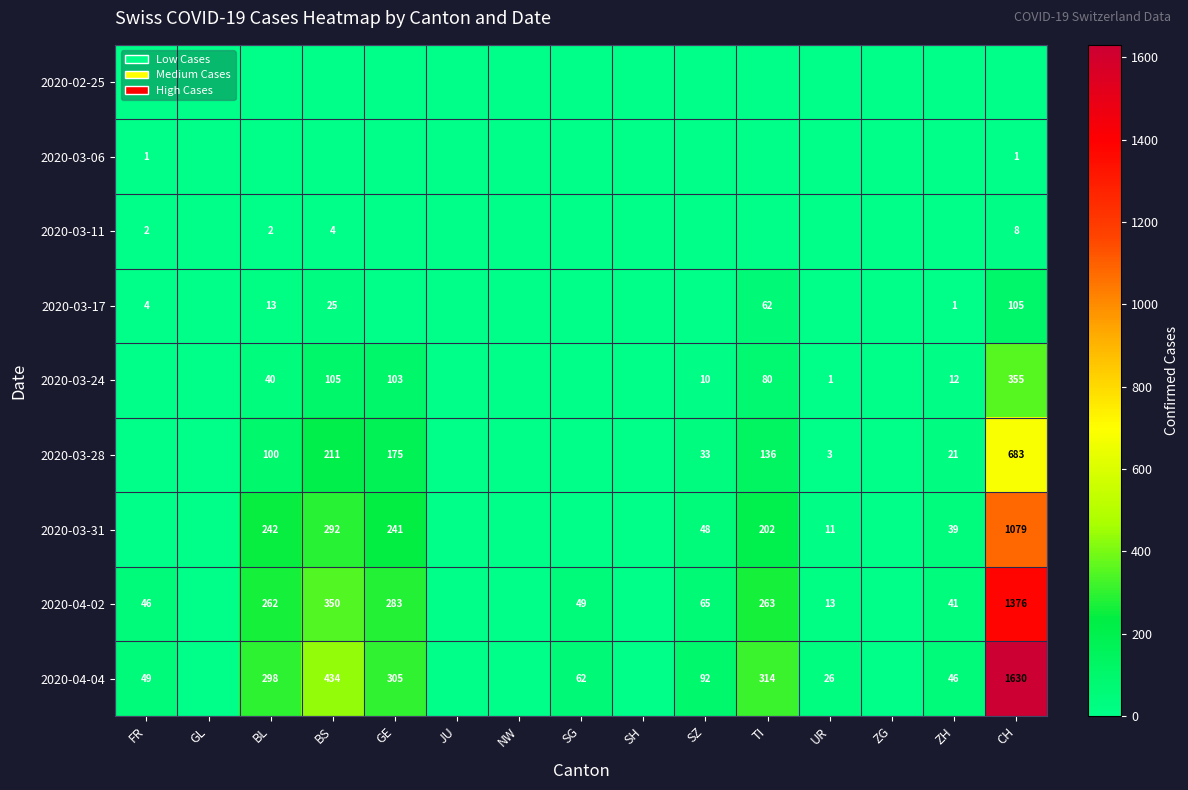

What is the difference between the 2020-03-28 values at ZH and CH?

662